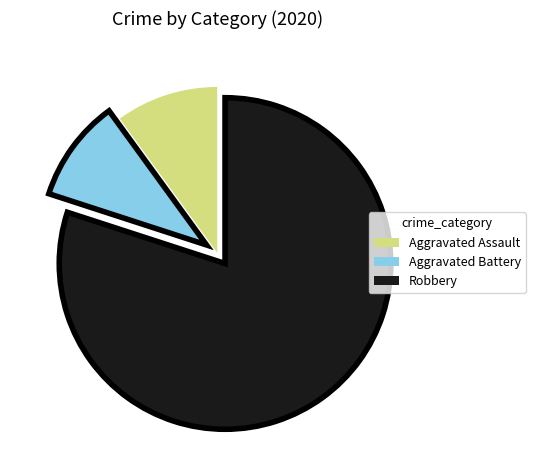

Is it true that Aggravated Assault is 1% of the pie?

False